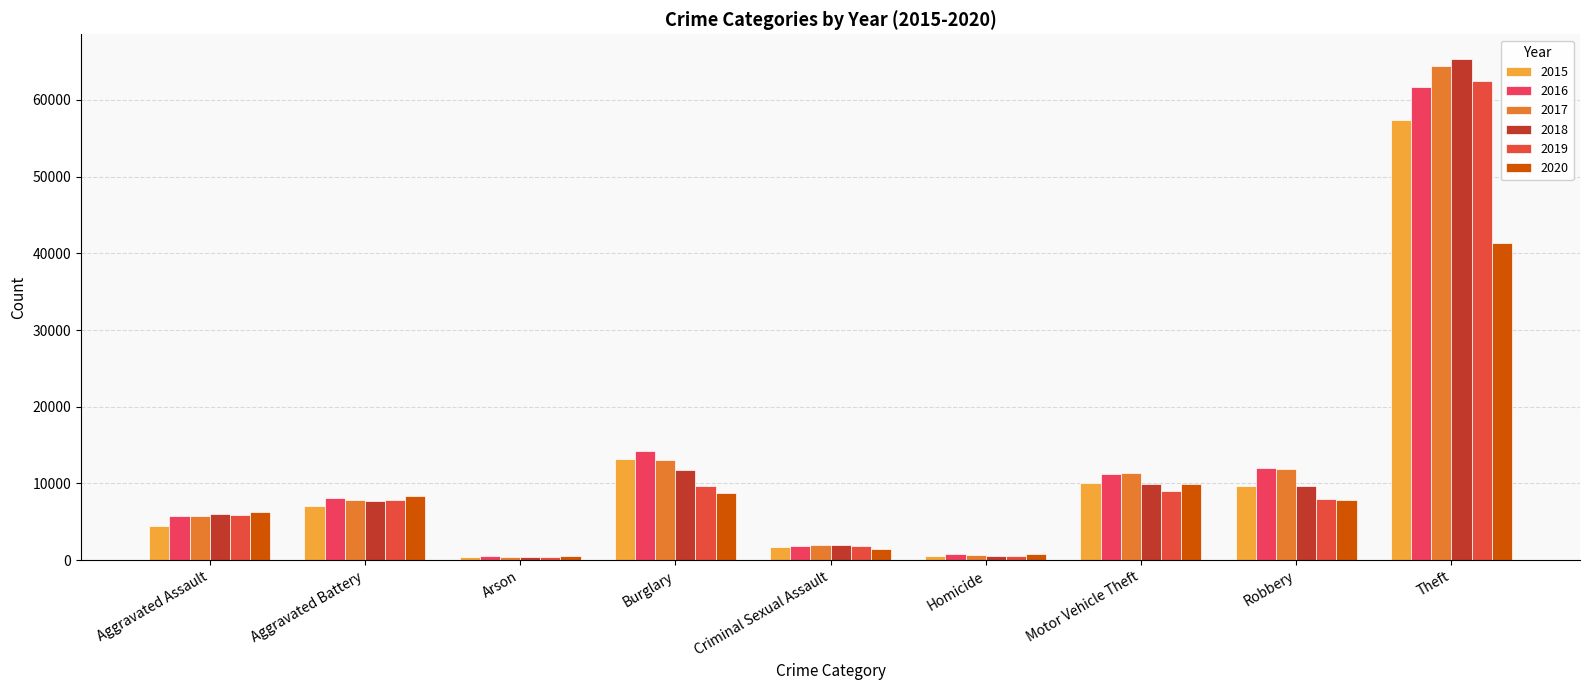

At Aggravated Battery, list the series in order from smallest to largest.

2015, 2018, 2017, 2019, 2016, 2020